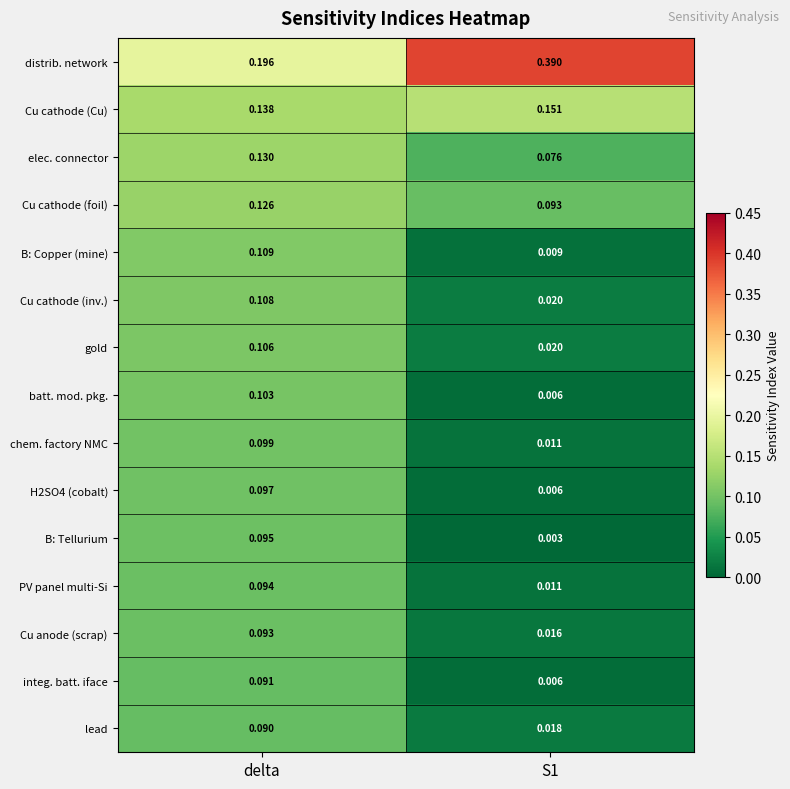

Which series has the widest spread of values?

distrib. network